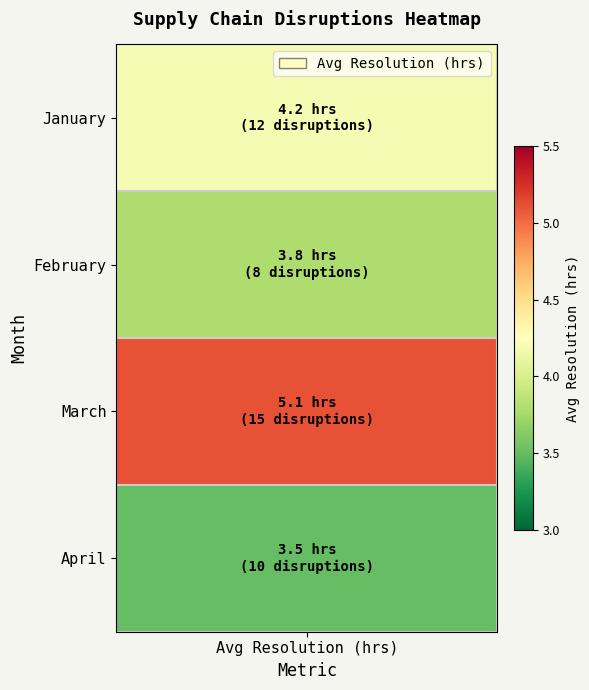

Count the number of values greater than 12.

1